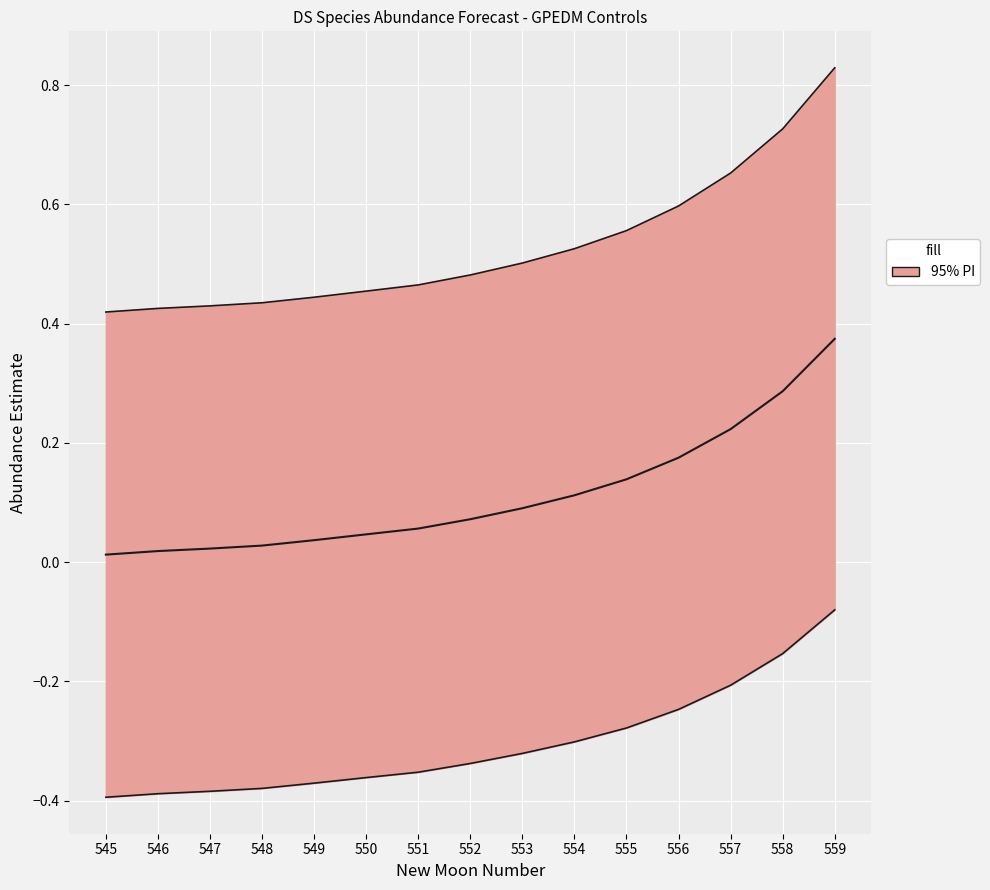

What is the approximate value at 559?

0.4